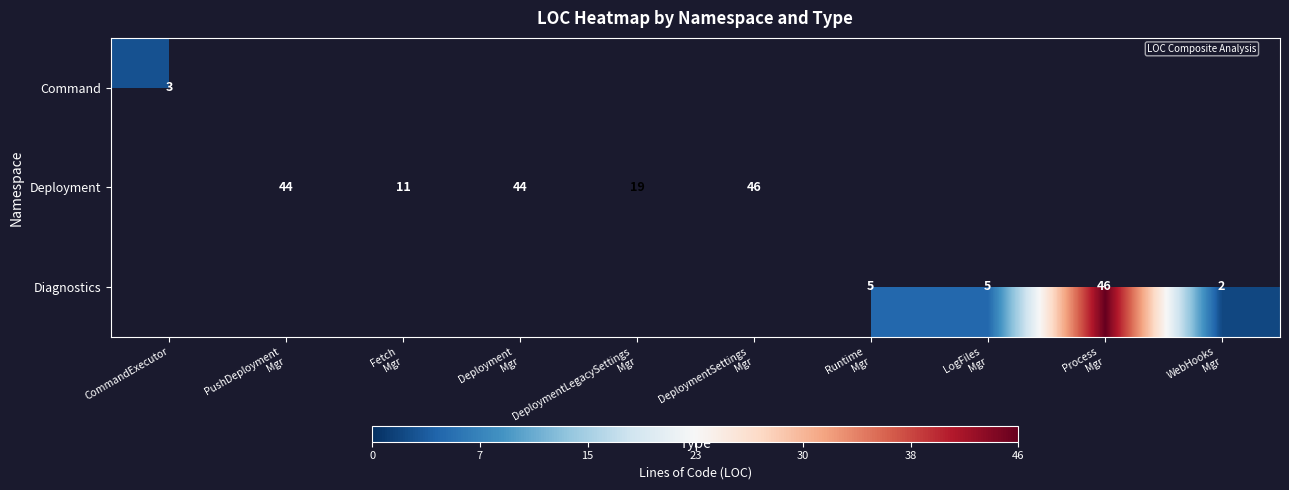

Rank the series at Deployment Mgr from highest to lowest value.

Command, Deployment, Diagnostics